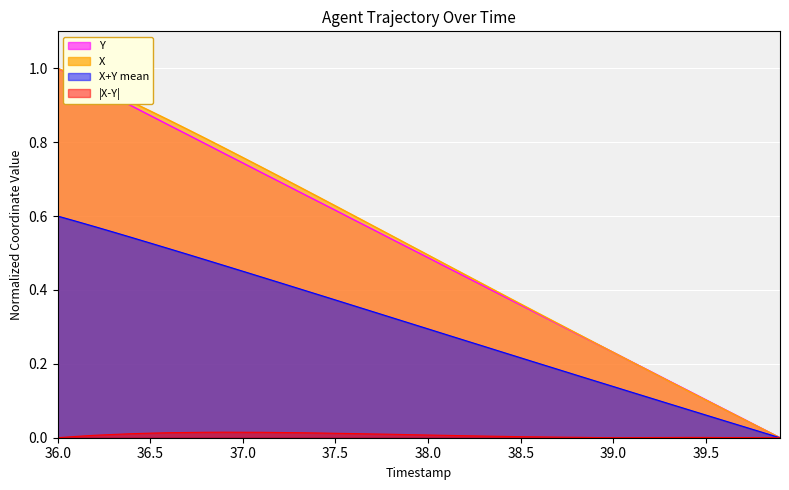

Between 38.5 and 39.5, which series saw the biggest shift?

X